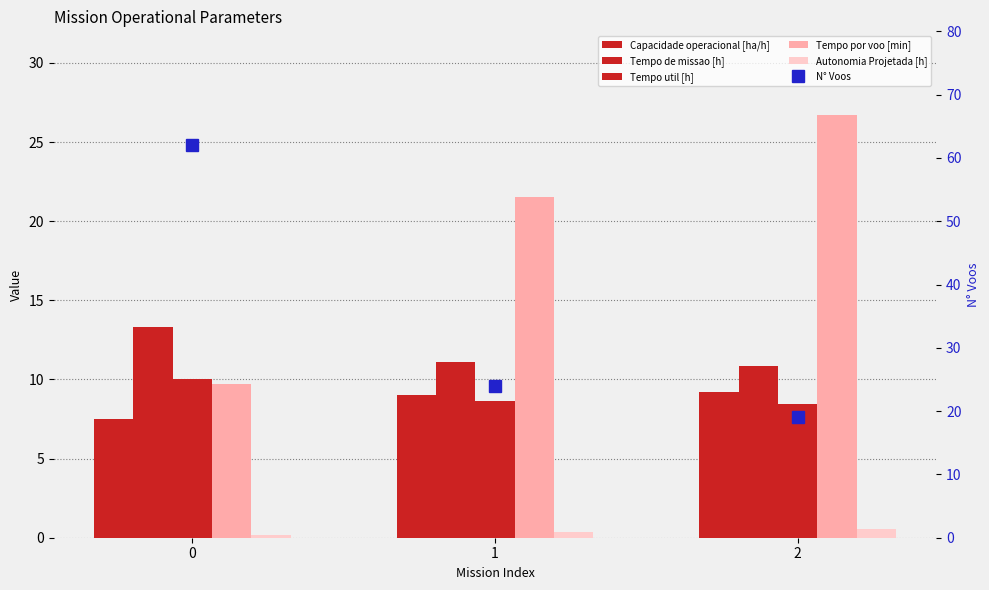

Read the Tempo util [h] value at 0.

10.1